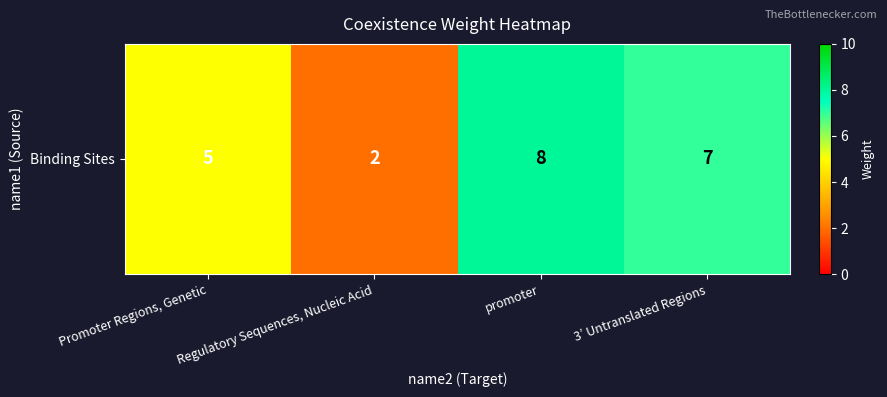

What is the ratio of the value at Regulatory Sequences, Nucleic Acid to the value at 3’ Untranslated Regions?

0.3